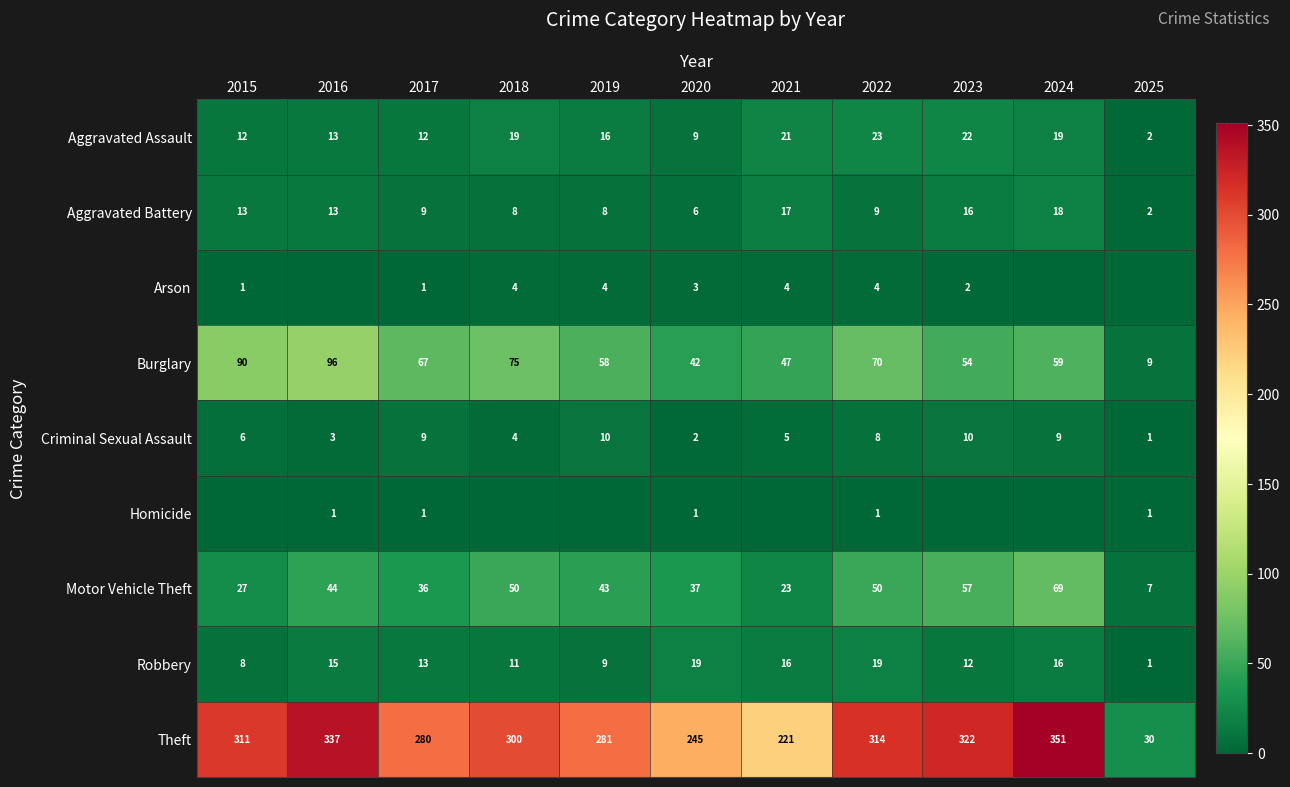

What value does the Aggravated Battery series have at 2022, to the nearest 10?

10